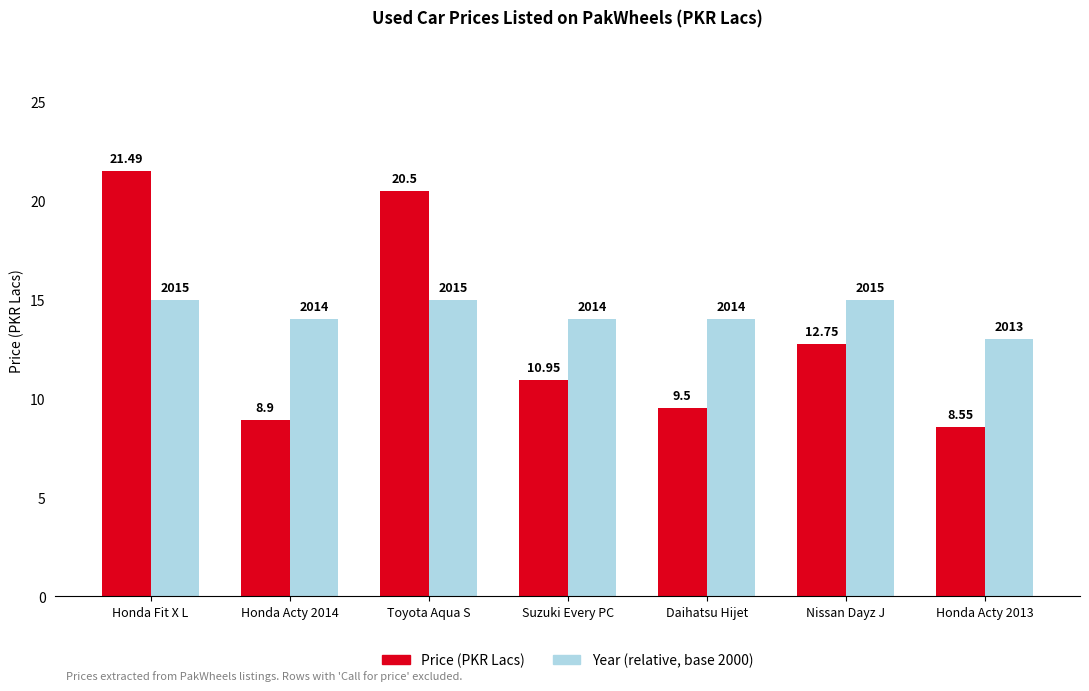

Is it true that Price (PKR Lacs) equals 31.6 at Toyota Aqua S?

False